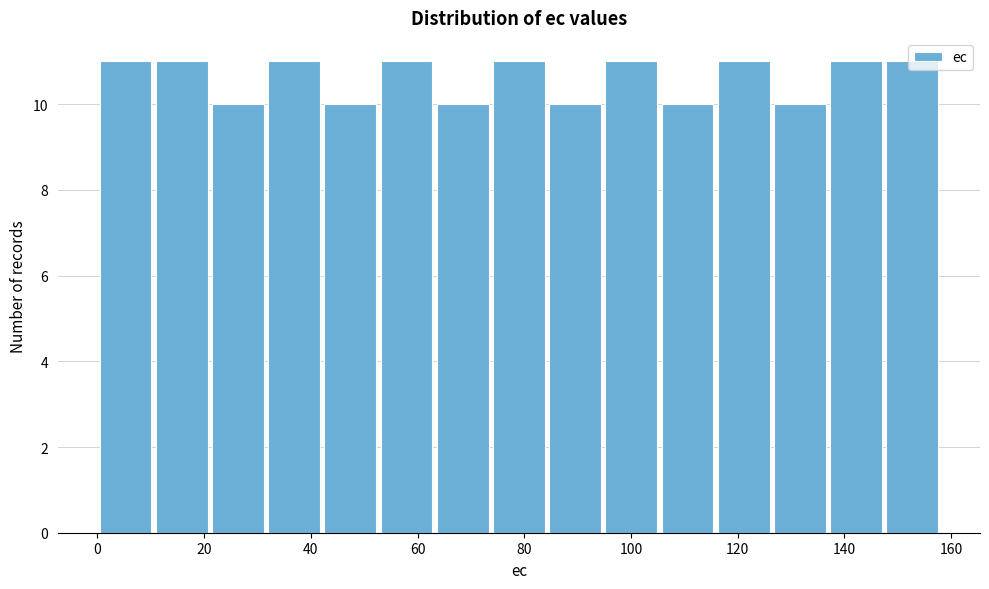

Reading left to right, transcribe this chart: for each bar, give the range it covers on the x-axis and its height. Neither the bar edges nor the heights are printed on the chart, so give them approximately, as read against the axes.

0 to 10: 11
10 to 22: 11
22 to 32: 10
32 to 42: 11
42 to 52: 10
52 to 64: 11
64 to 74: 10
74 to 84: 11
84 to 94: 10
94 to 106: 11
106 to 116: 10
116 to 126: 11
126 to 136: 10
136 to 148: 11
148 to 158: 11